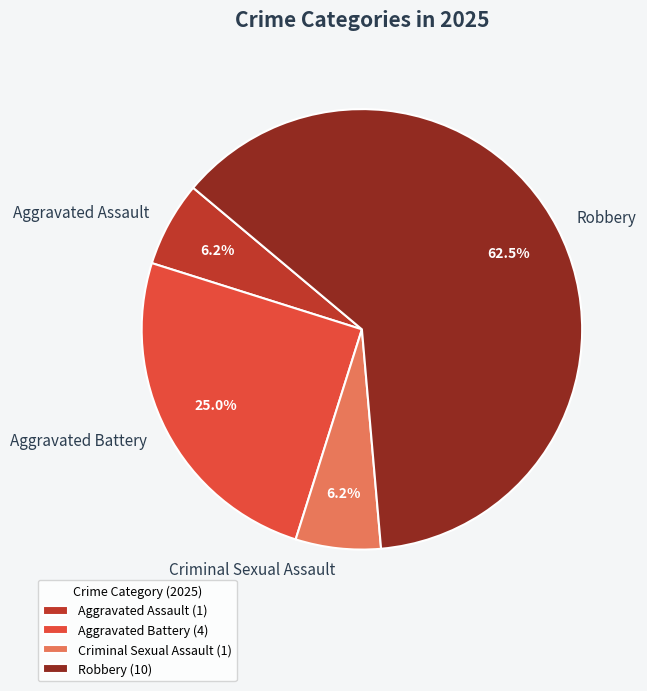

How many segments does this pie chart have?

4